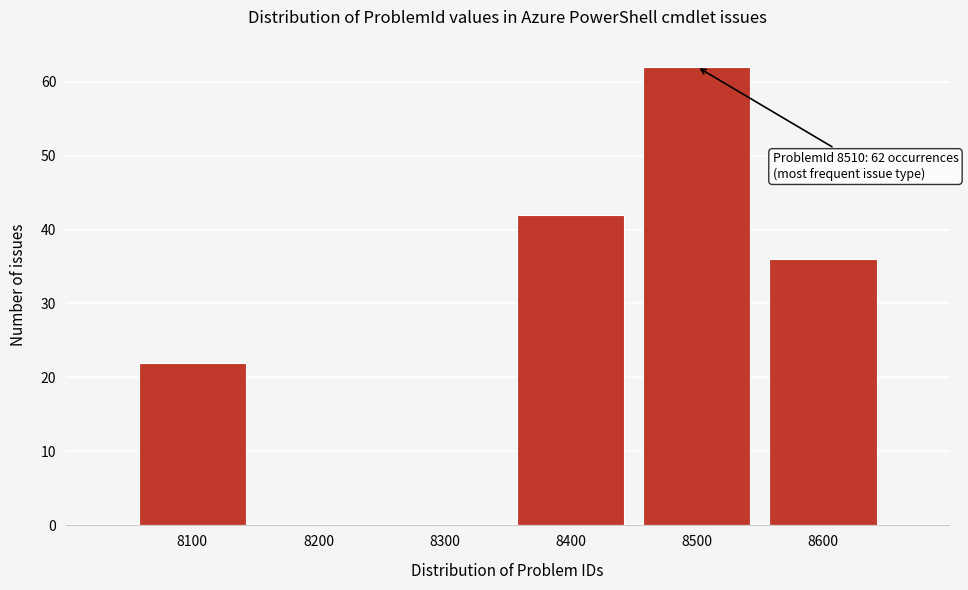

Reading left to right, extract all data points from this chart.

8100=22	8200=0	8300=0	8400=42	8500=62	8600=36